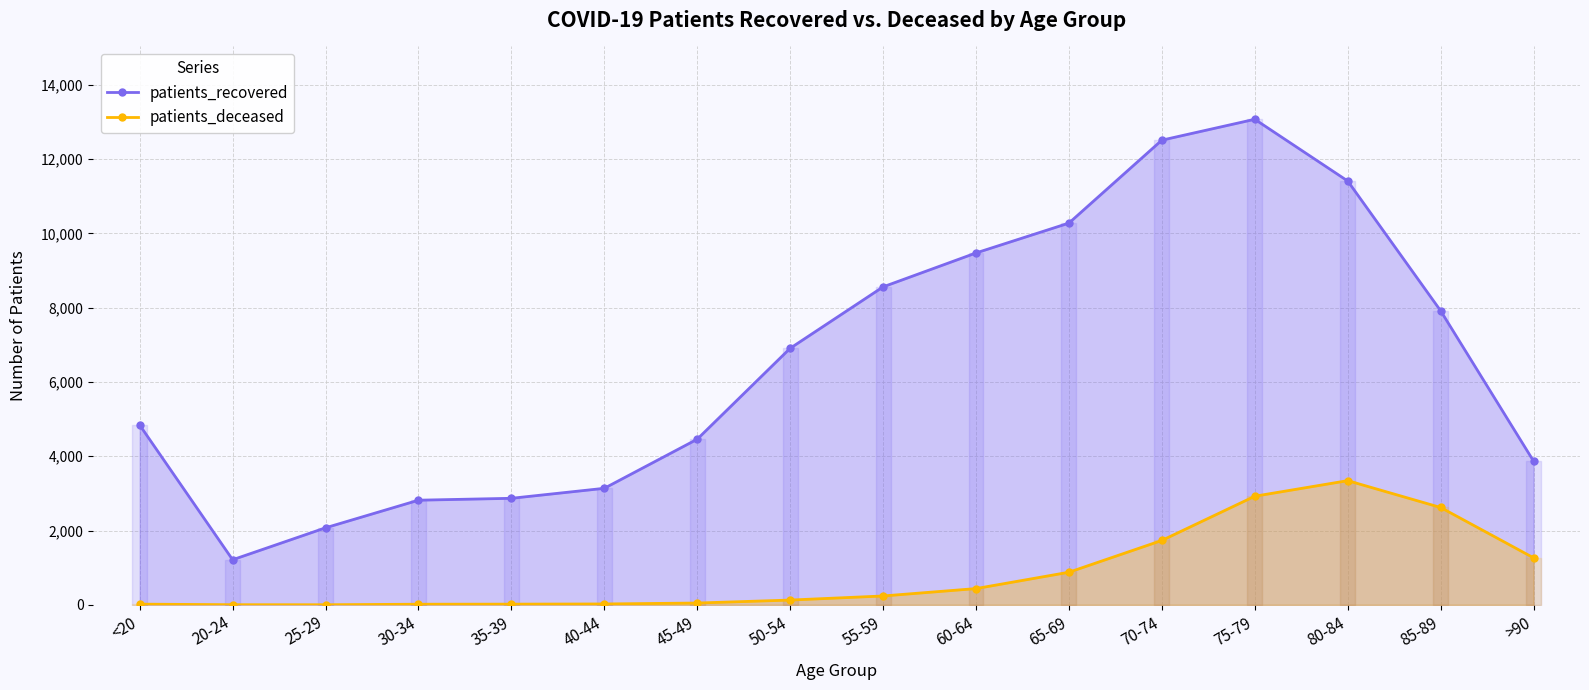

What is the value of the patients_recovered point at the 2nd from the left?

1214